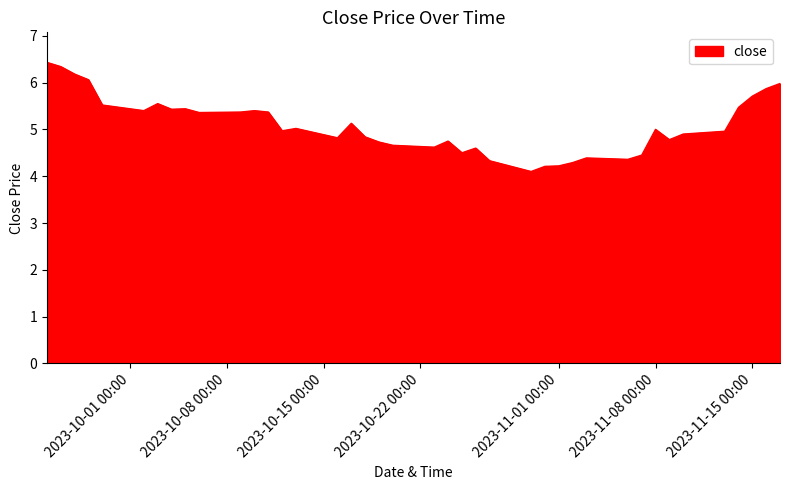

What is the greatest value displayed?

6.4